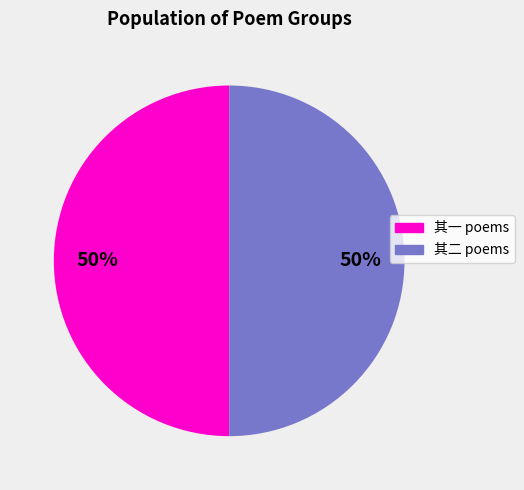

Count the number of slices in the pie.

2